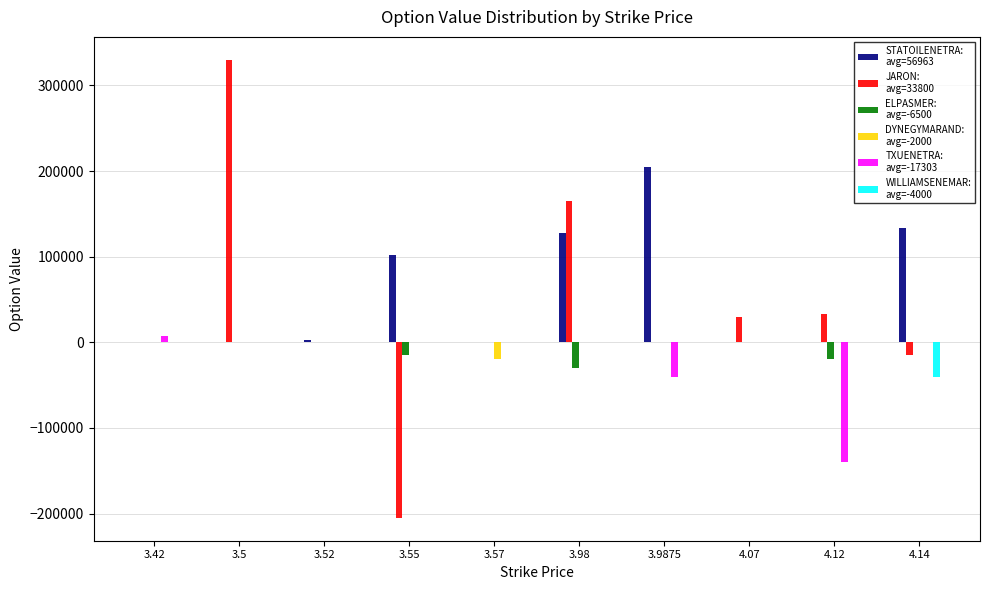

What is the total value across all series at 4.07?

30000.0